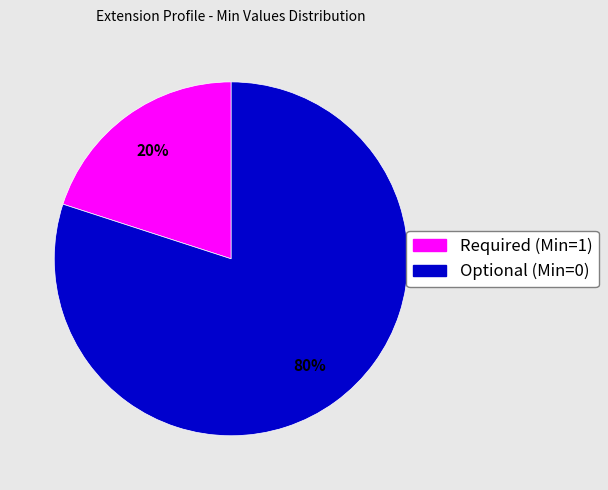

Is there any slice that represents more than half of the pie?

Yes